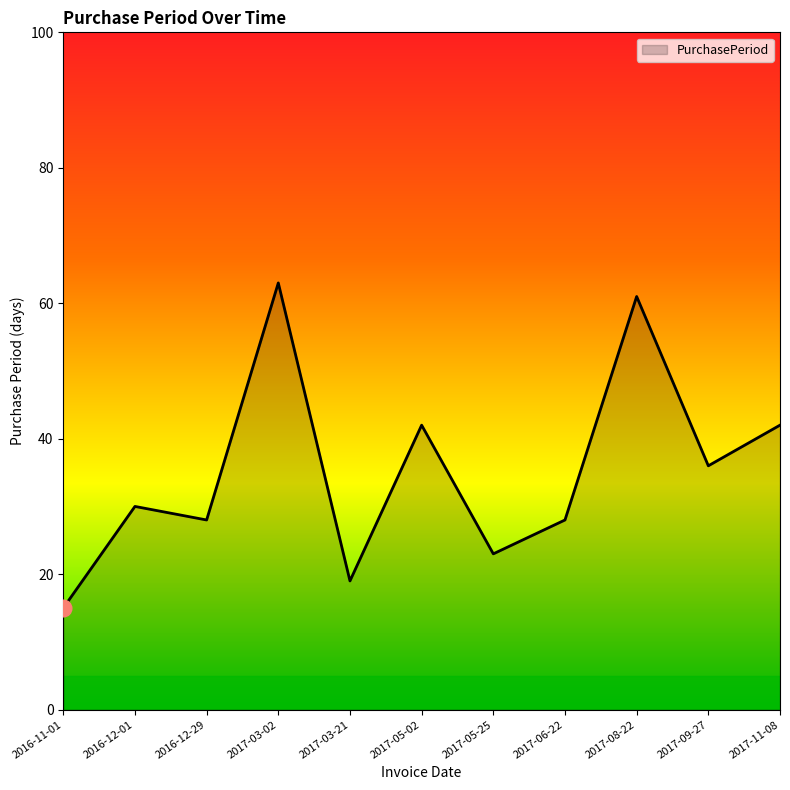

The value at 2017-05-25 is 23. True or false?

True